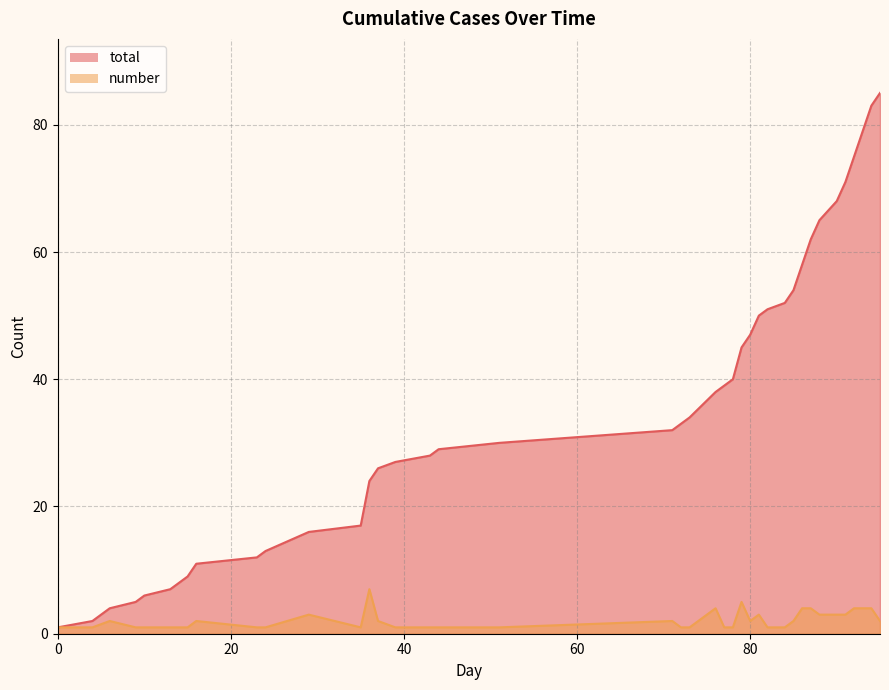

Which series has the widest spread of values?

total